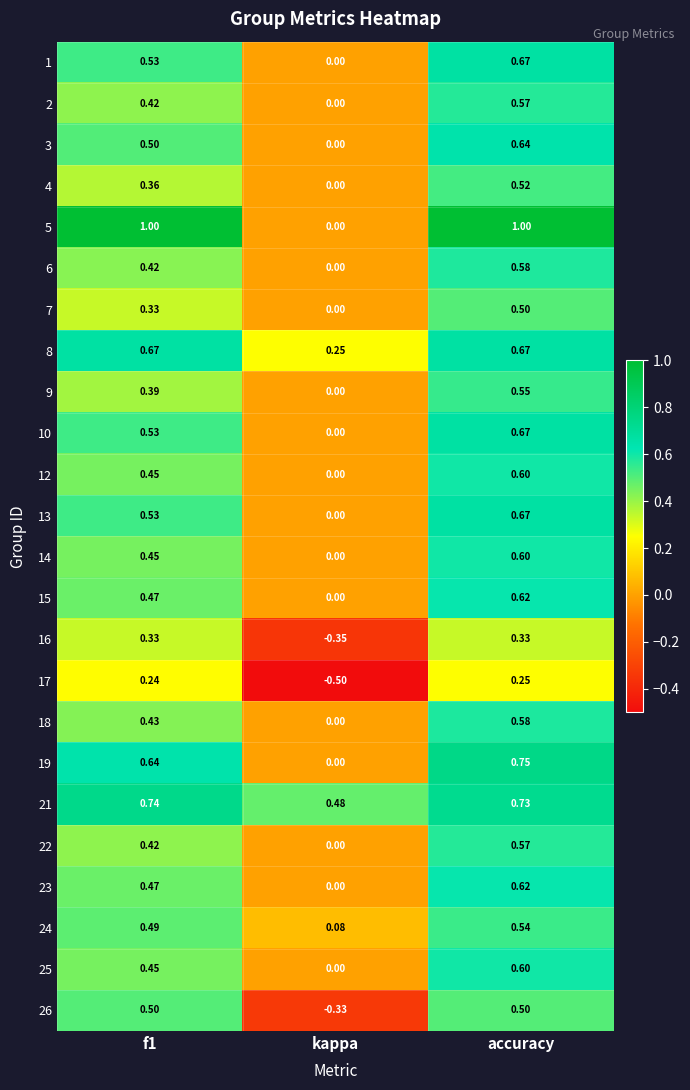

At which category is the sum across all series the highest?

accuracy